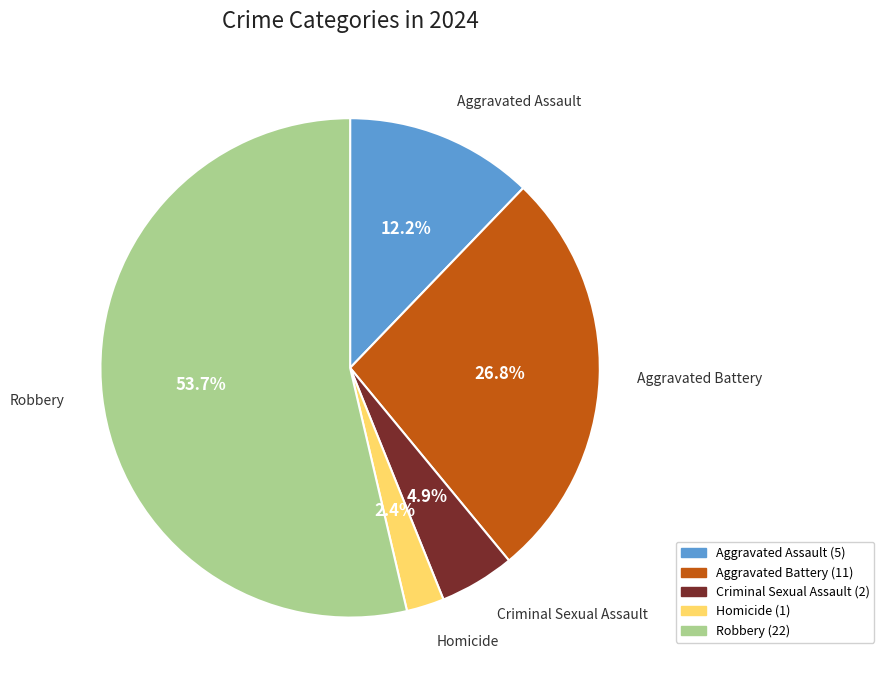

Between Aggravated Battery and Homicide, which is larger?

Aggravated Battery